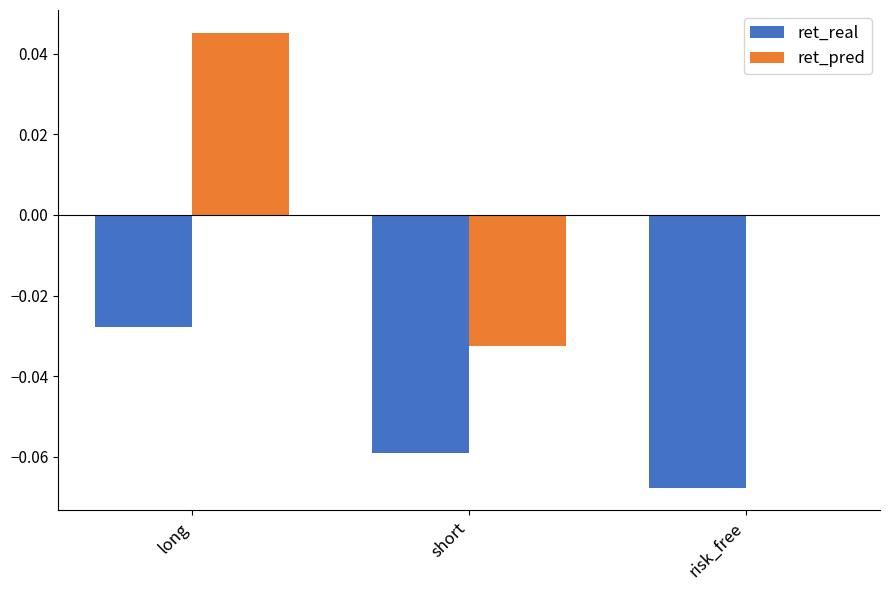

Which series has the largest range (max minus min)?

ret_pred